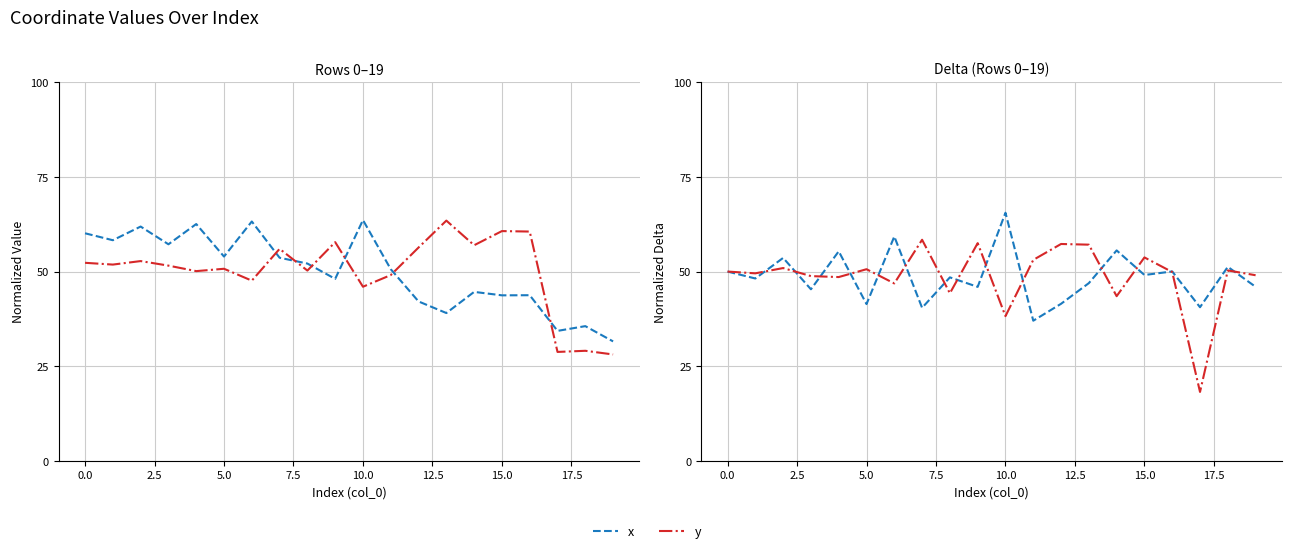

True or false: y has more than 1 points higher than both neighbors.

True